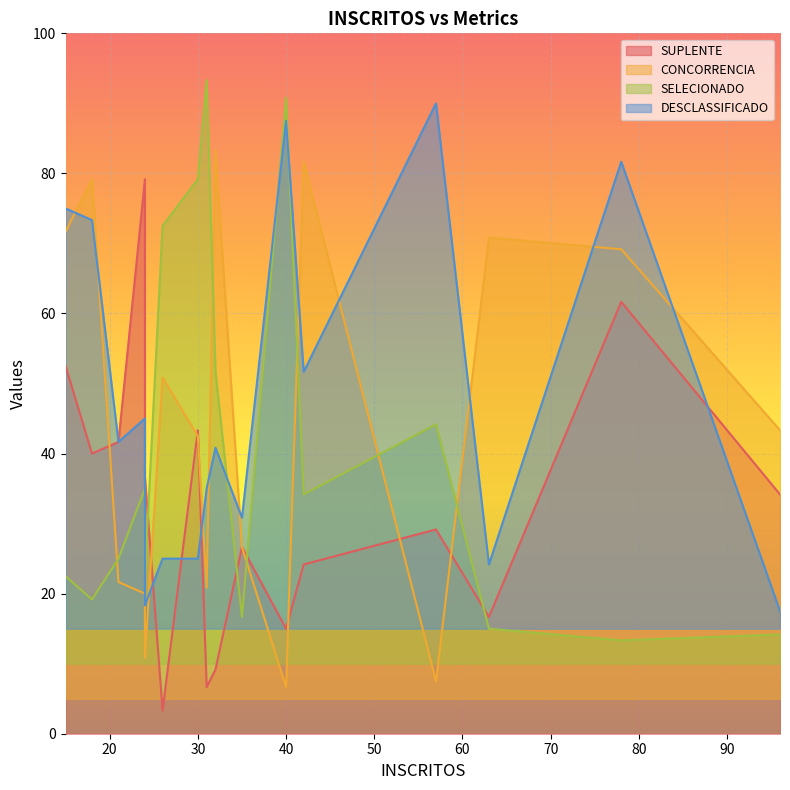

Which series changed the most between 78 and 24?

DESCLASSIFICADO